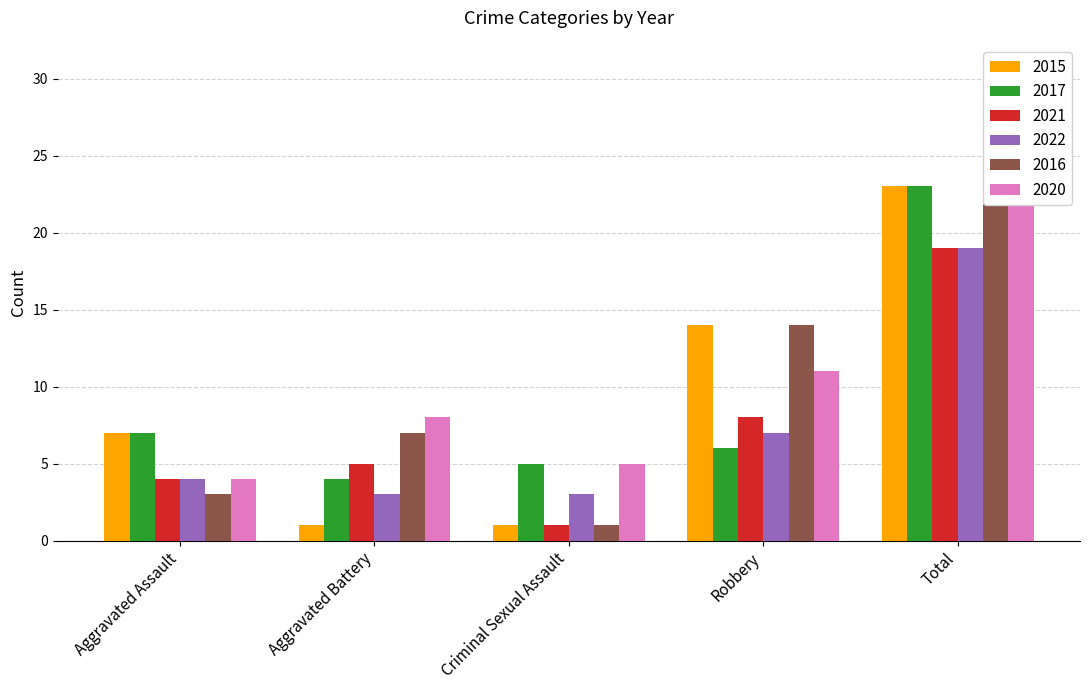

What is the difference between the 2020 values at Total and Aggravated Battery?

20